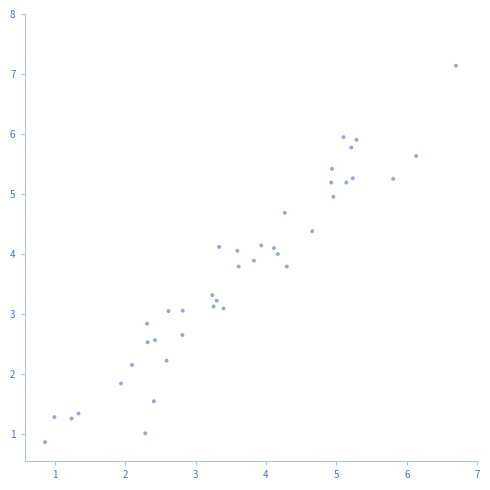

What is the range of Y values (max minus min)?

6.3